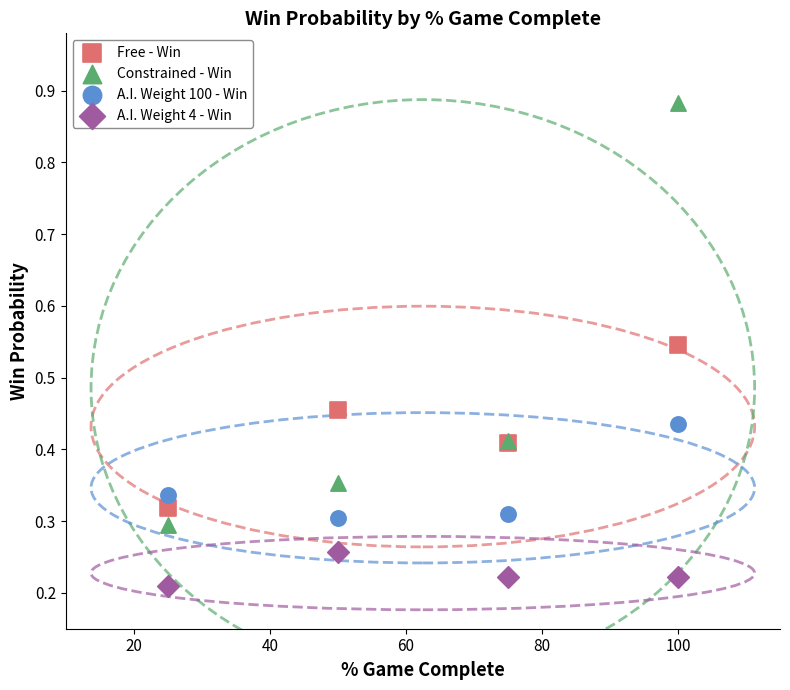

Which series contains the lowest Y value?

A.I. Weight 4 - Win